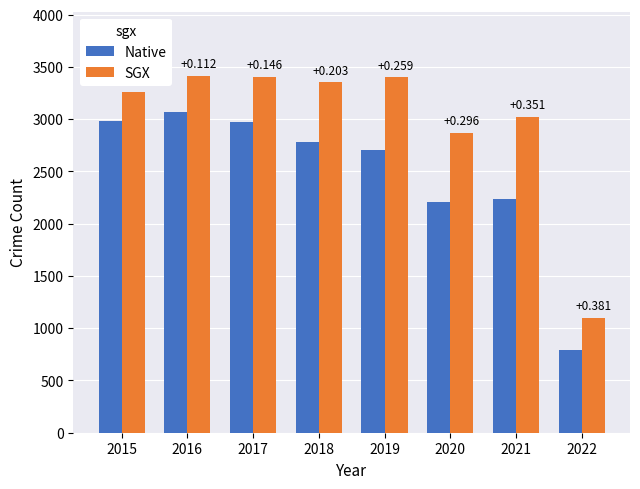

What are all the series names shown in the legend?

Native, SGX